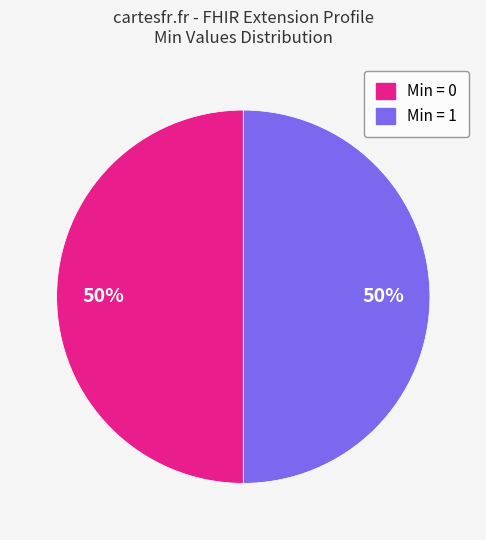

Combined, do Min = 0 and Min = 1 account for over 50%?

Yes